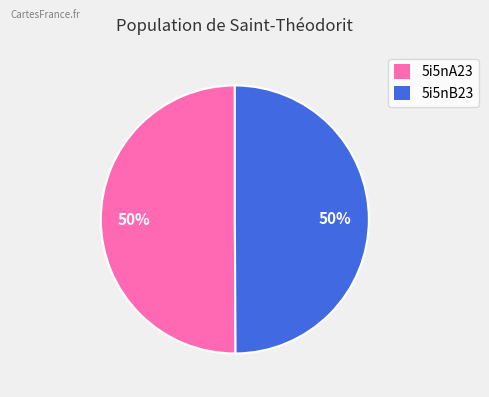

To the nearest percent, what is the combined percentage of 5i5nB23 and 5i5nA23?

100%